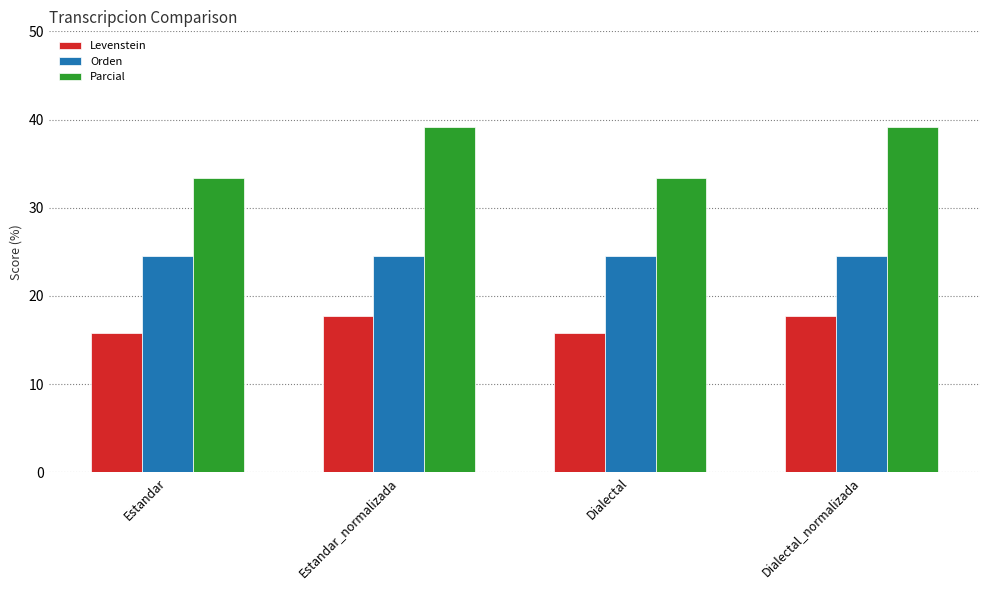

Reading right to left, extract all data points from this chart.

Levenstein: Dialectal_normalizada=17.7	Dialectal=15.9	Estandar_normalizada=17.7	Estandar=15.9
Orden: Dialectal_normalizada=24.5	Dialectal=24.5	Estandar_normalizada=24.5	Estandar=24.5
Parcial: Dialectal_normalizada=39.1	Dialectal=33.3	Estandar_normalizada=39.1	Estandar=33.3